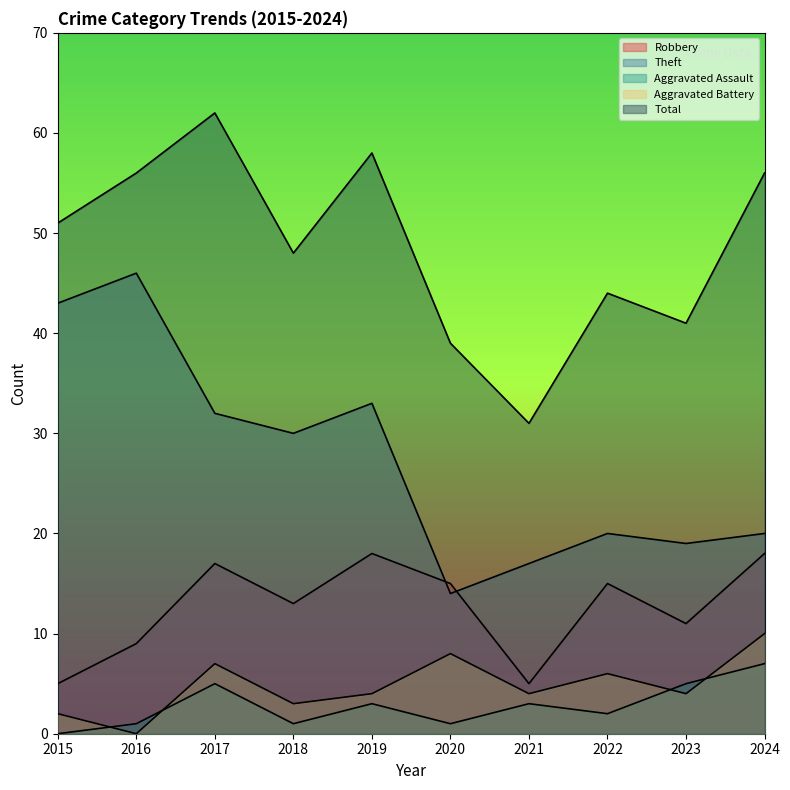

Between 2022 and 2019, which is larger?

2019